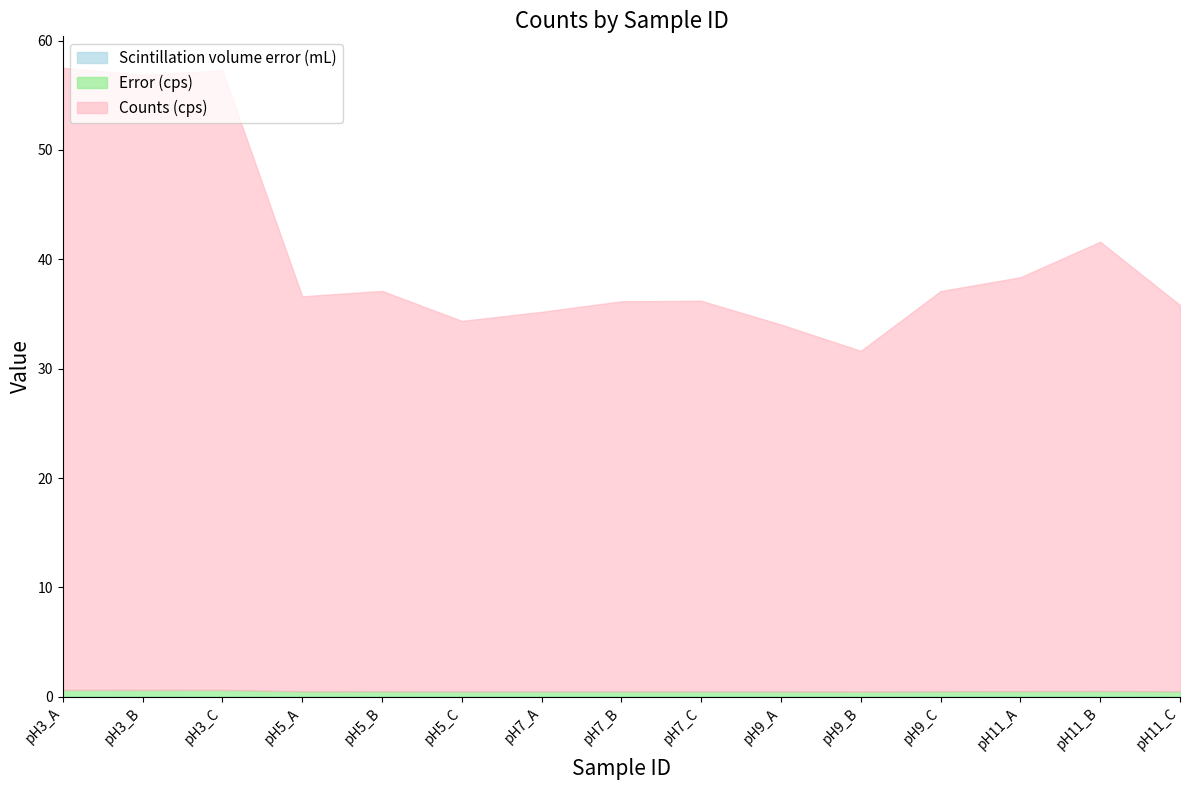

What position from the left is pH5_B?

5